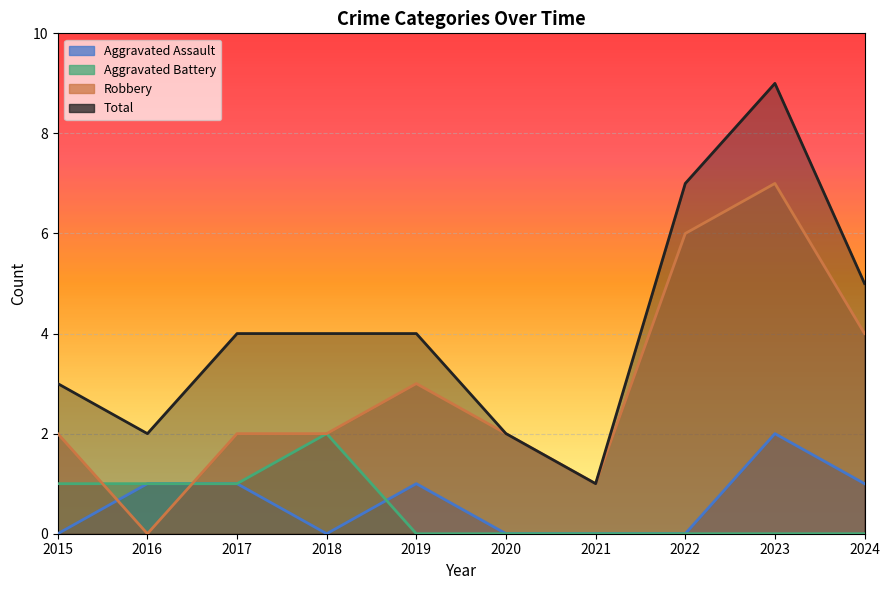

At which category does the chart reach its minimum across all series?

2015